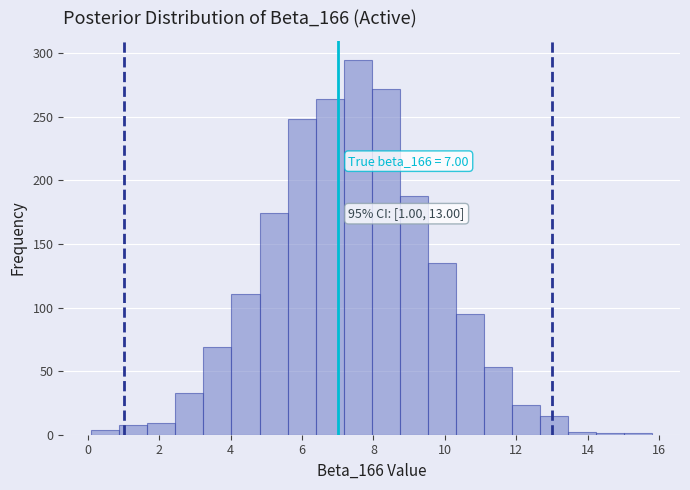

Read against the x-axis, roughly where is the centre of the tallest bar?

7.6